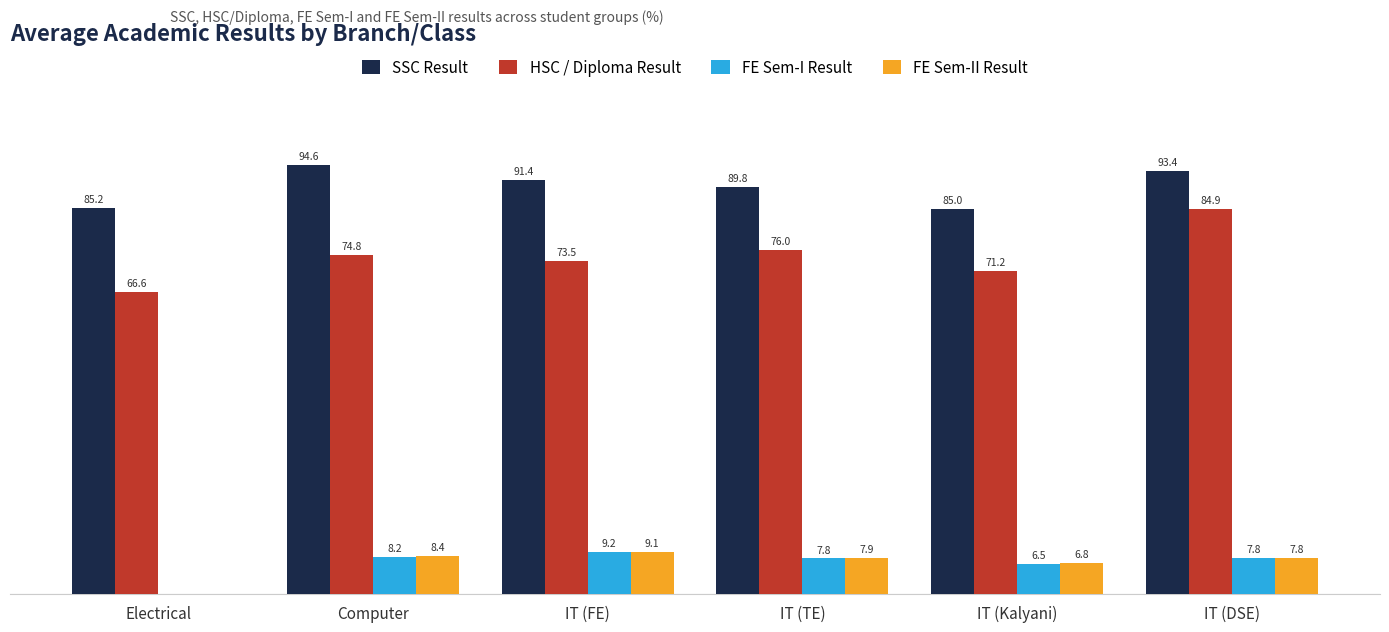

Which series changed the most between Computer and IT (FE)?

SSC Result